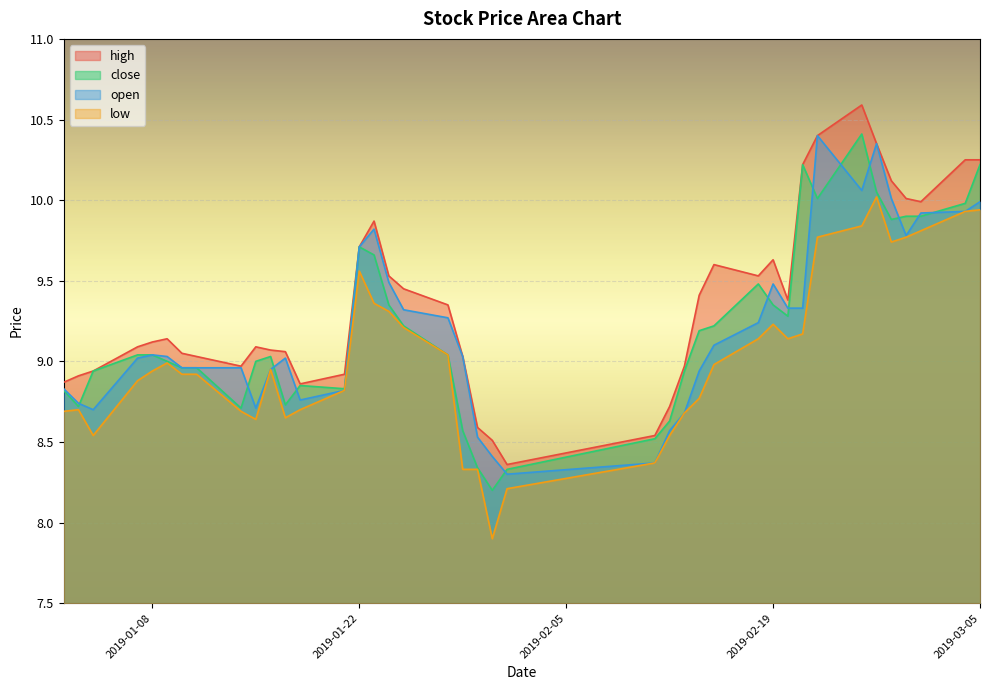

Between 2019-01-07 and 2019-01-29, which series saw the biggest shift?

low